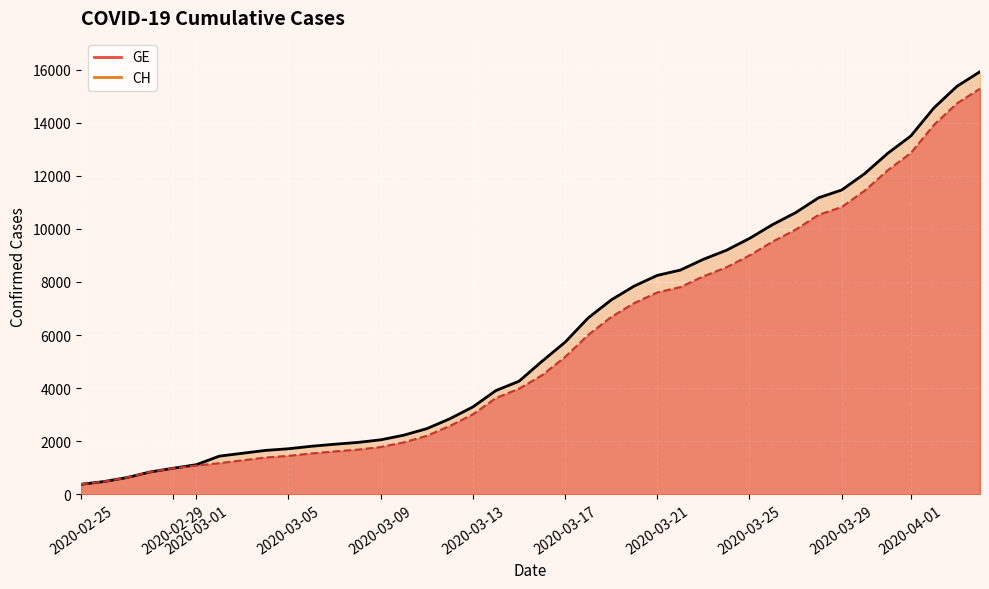

At which category is the sum across all series the highest?

2020-04-04